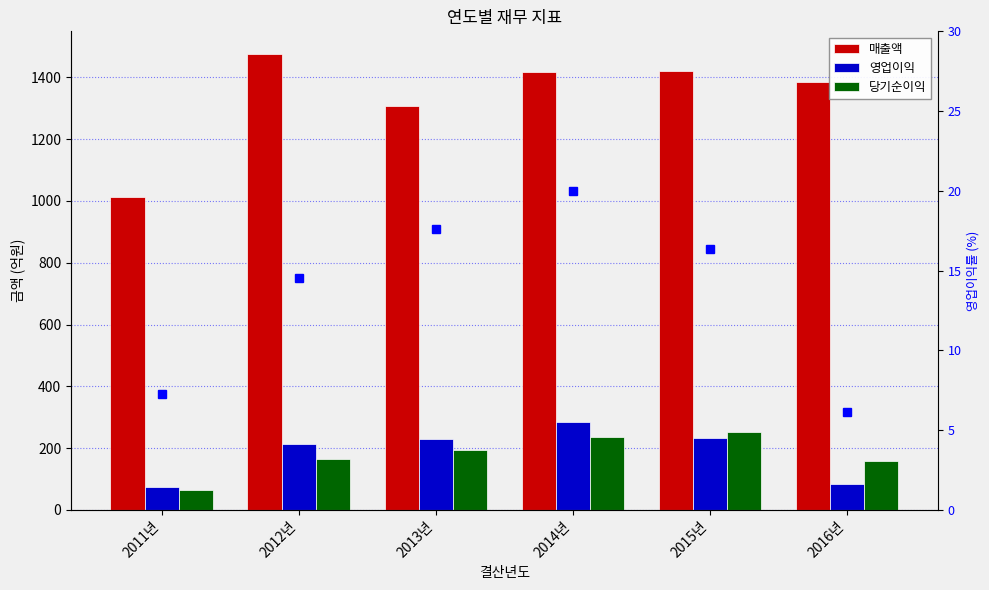

Is the value of 영업이익 at 2012년 greater than the value of 영업이익률 at 2012년?

Yes